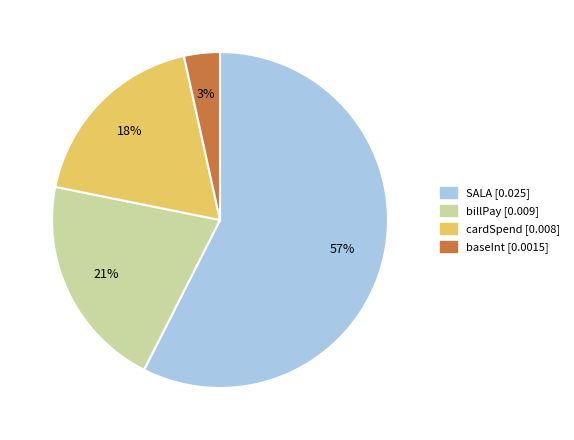

Combined, do billPay and baseInt account for over 50%?

No